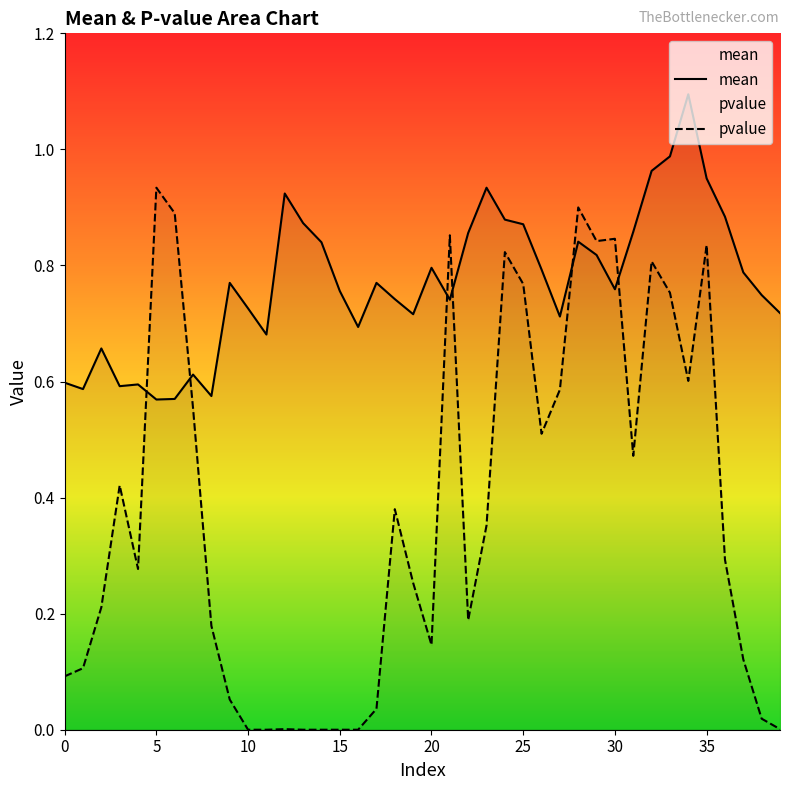

How many series are shown in this chart?

2